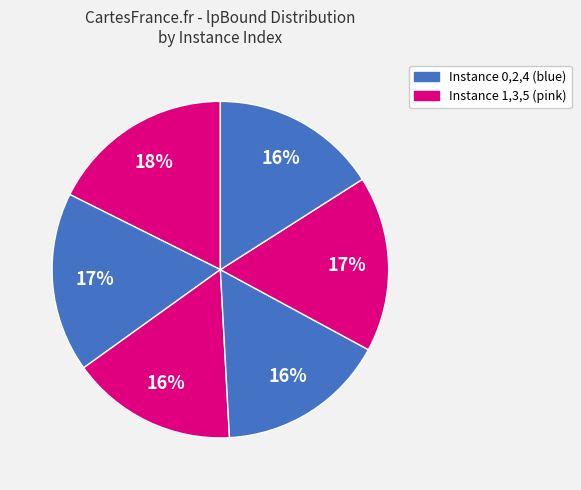

Count the number of slices in the pie.

6